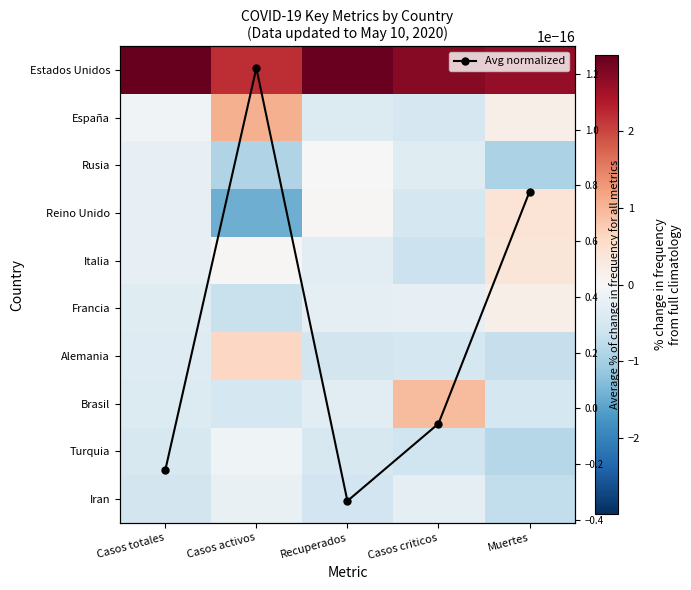

How many negative values does the Brasil series have?

4